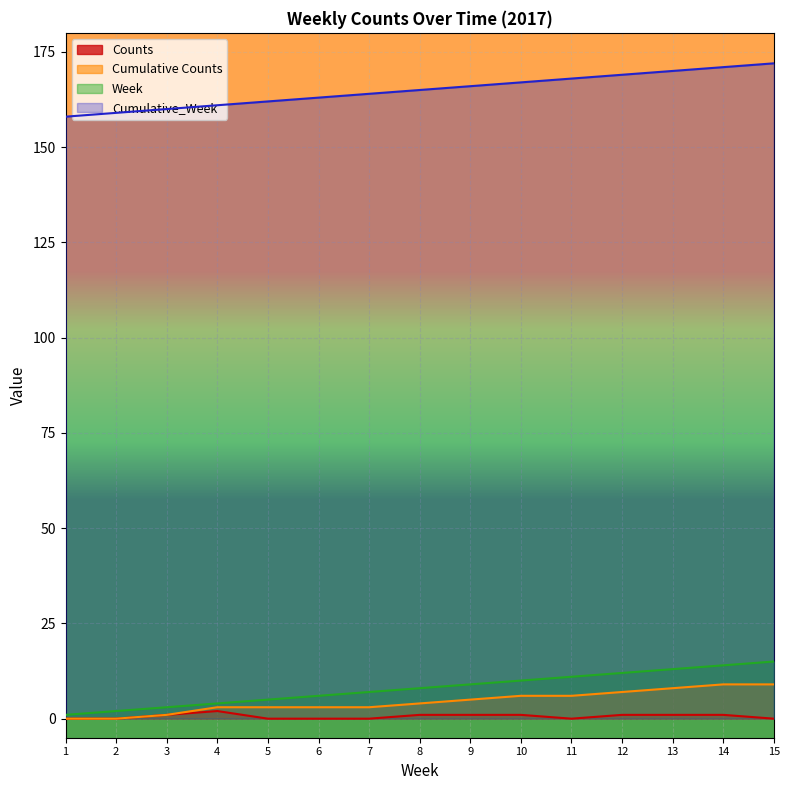

What is the value of the Counts point at the 10th from the left?

1